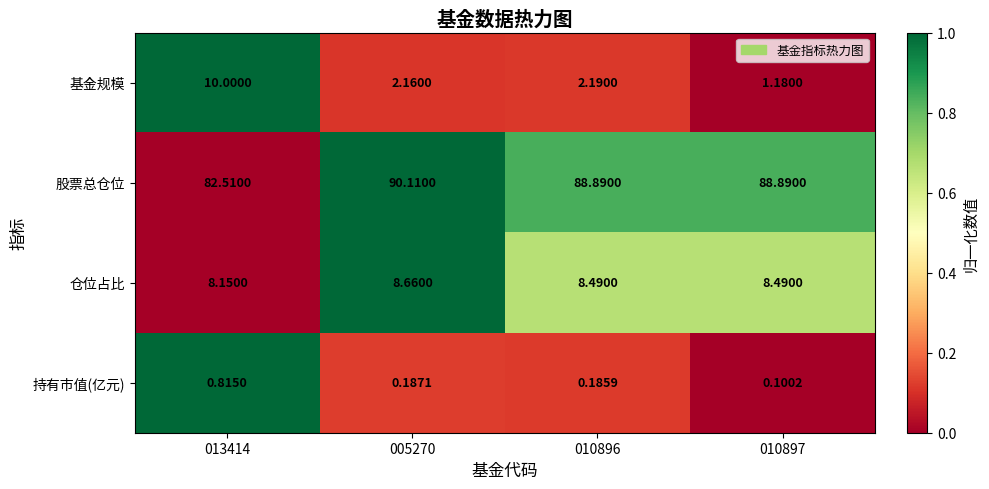

Which series changed the most between 013414 and 010897?

基金规模